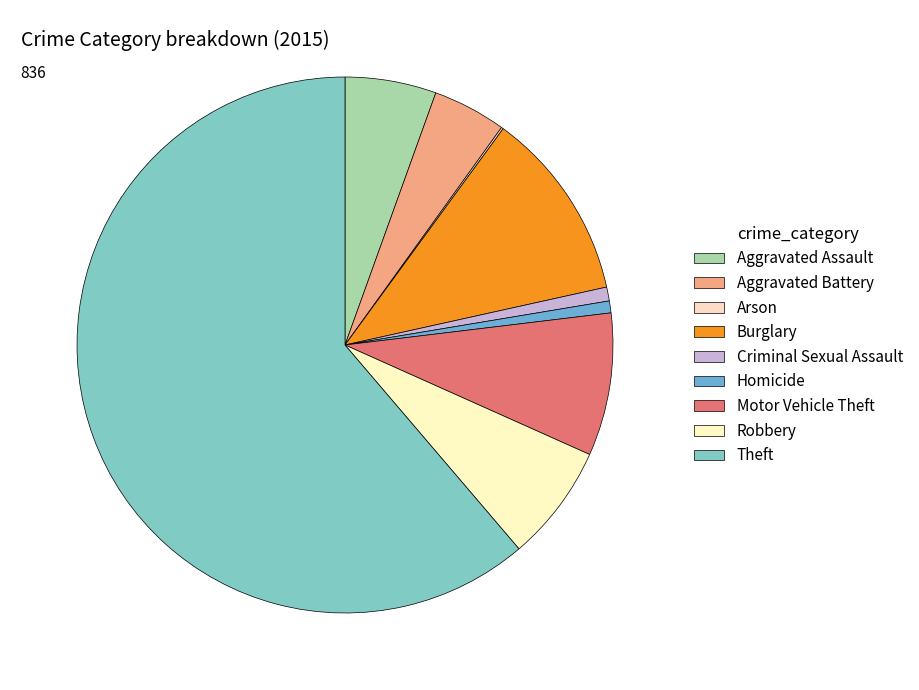

Is it true that Homicide is 1% of the pie?

True